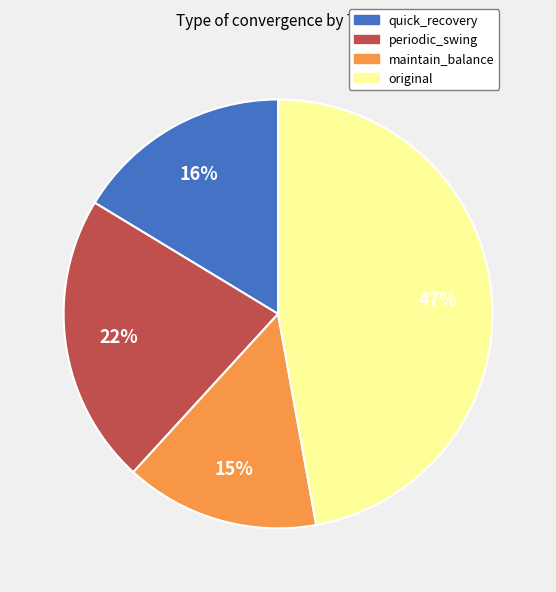

To the nearest percent, what percentage of the pie is quick_recovery?

16%